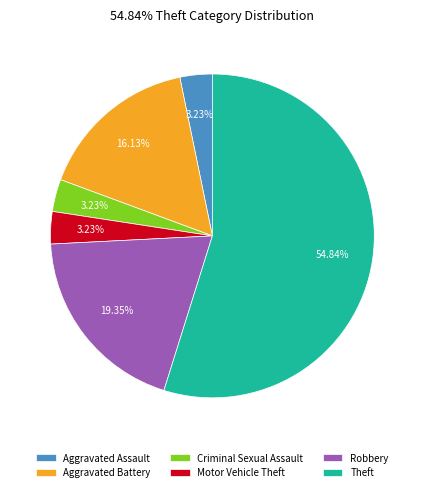

Is it true that Motor Vehicle Theft is 13% of the pie?

False